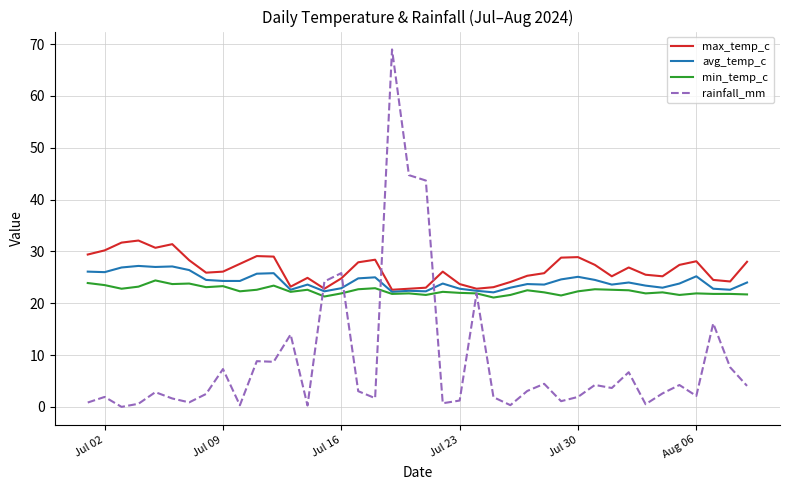

True or false: max_temp_c and rainfall_mm cross at least once.

True